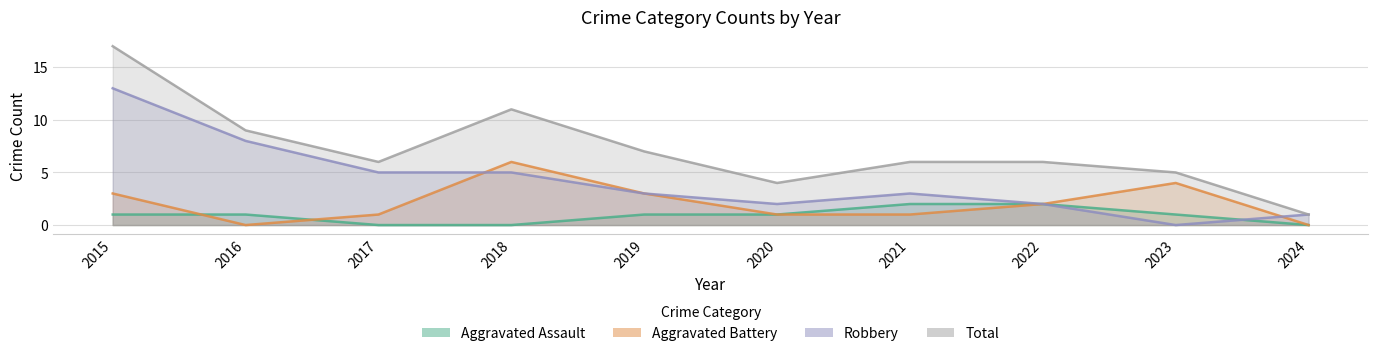

Which series changed the most between 2019 and 2024?

Total